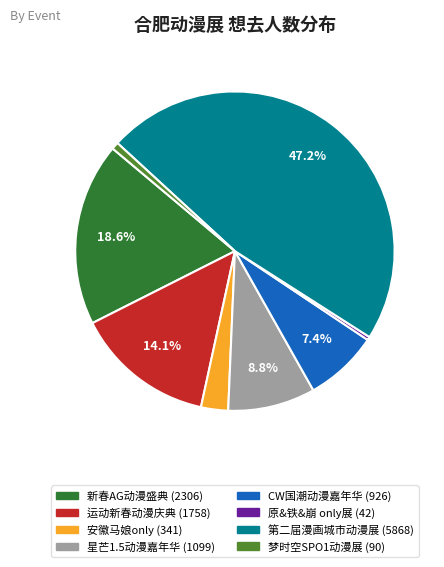

Is there a majority slice in this chart?

No